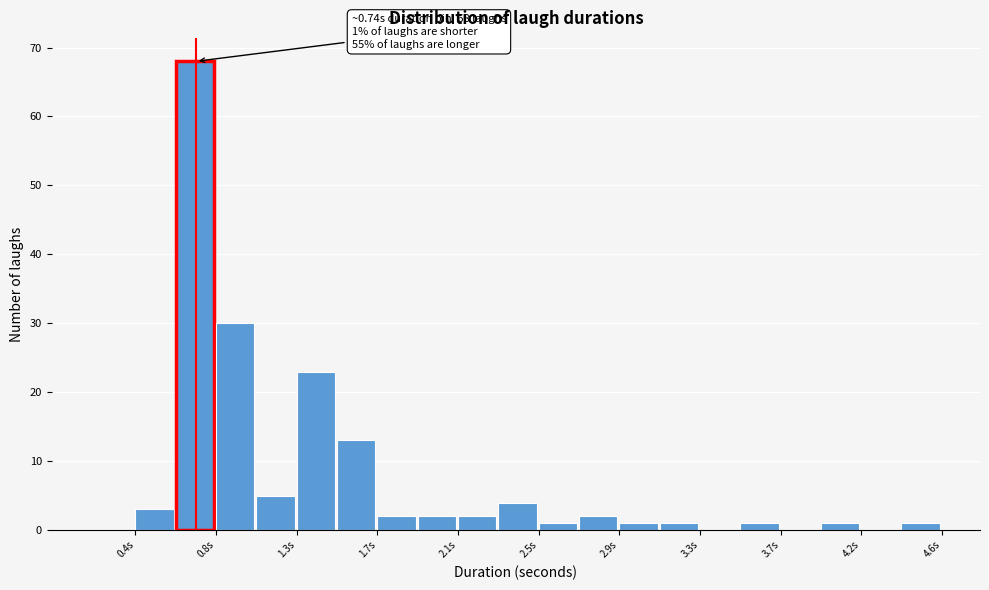

Over which range of the x-axis is the bar tallest?

0.65 to 0.85